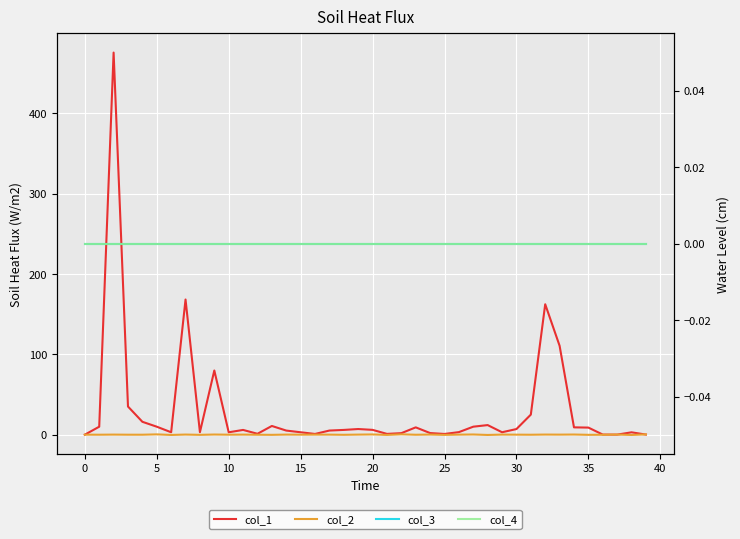

Reading left to right, transcribe all the data shown in this chart.

col_1: 0.0	9.9	475.7	35.0	16.0	9.9	3.0	168.3	3.1	79.9	3.0	5.9	1.1	10.8	5.1	3.0	0.9	5.1	5.9	7.0	6.0	1.0	1.9	9.1	2.0	0.9	3.2	9.9	11.9	3.0	7.0	25.0	162.4	110.7	9.1	8.8	0.1	0.1	2.9	0.1
col_2: 0.0	-0.1	0.1	-0.0	-0.1	0.4	-0.4	0.1	-0.2	0.2	-0.0	0.1	-0.1	-0.2	0.1	-0.0	0.1	0.0	-0.2	0.1	0.3	-0.3	0.4	-0.1	0.1	-0.3	0.0	0.2	-0.4	0.1	0.0	-0.1	0.1	0.0	0.2	-0.2	-0.1	0.2	-0.4	0.4
col_3: 0.0	0.0	0.0	0.0	0.0	0.0	0.0	0.0	0.0	0.0	0.0	0.0	0.0	0.0	0.0	0.0	0.0	0.0	0.0	0.0	0.0	0.0	0.0	0.0	0.0	0.0	0.0	0.0	0.0	0.0	0.0	0.0	0.0	0.0	0.0	0.0	0.0	0.0	0.0	0.0
col_4: 0.0	0.0	0.0	0.0	0.0	0.0	0.0	0.0	0.0	0.0	0.0	0.0	0.0	0.0	0.0	0.0	0.0	0.0	0.0	0.0	0.0	0.0	0.0	0.0	0.0	0.0	0.0	0.0	0.0	0.0	0.0	0.0	0.0	0.0	0.0	0.0	0.0	0.0	0.0	0.0